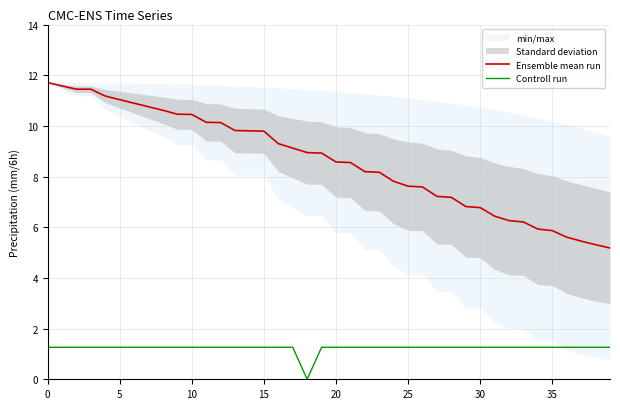

What is the label of the 38th point from the left?

37